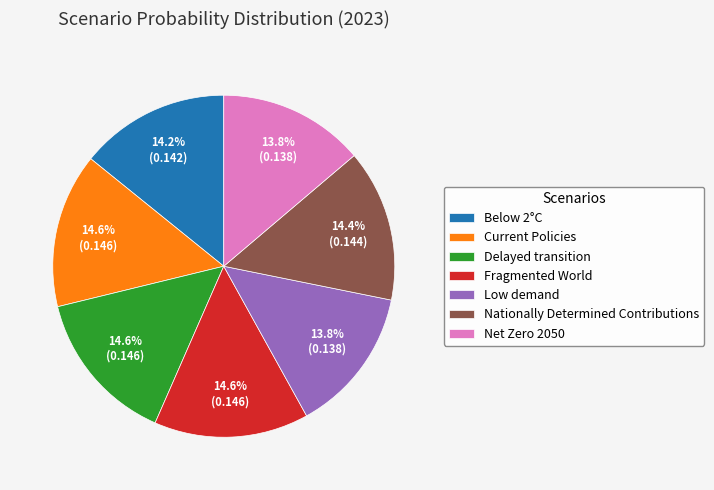

How many slices are in this pie chart?

7